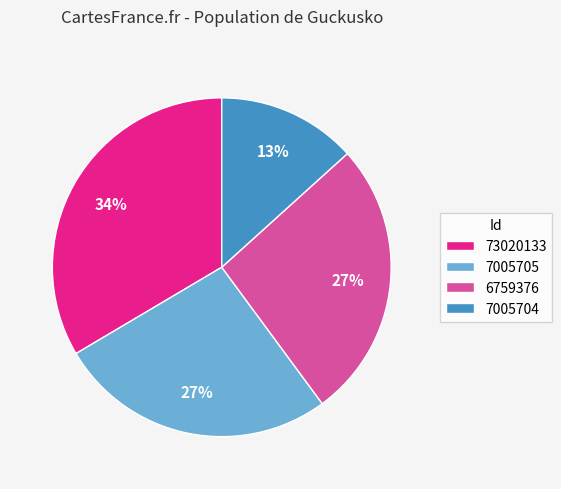

Between 7005704 and 6759376, which is larger?

6759376